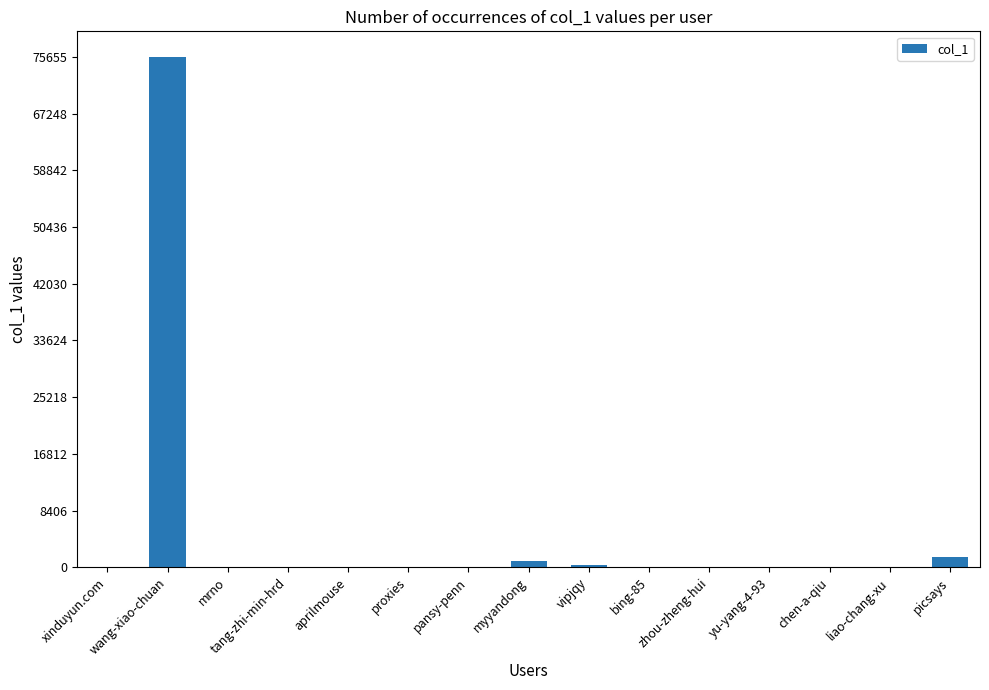

At which category does the chart reach its peak across all series?

wang-xiao-chuan